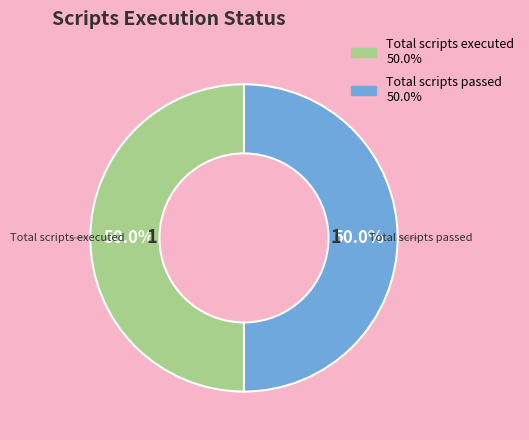

How many segments does this pie chart have?

2